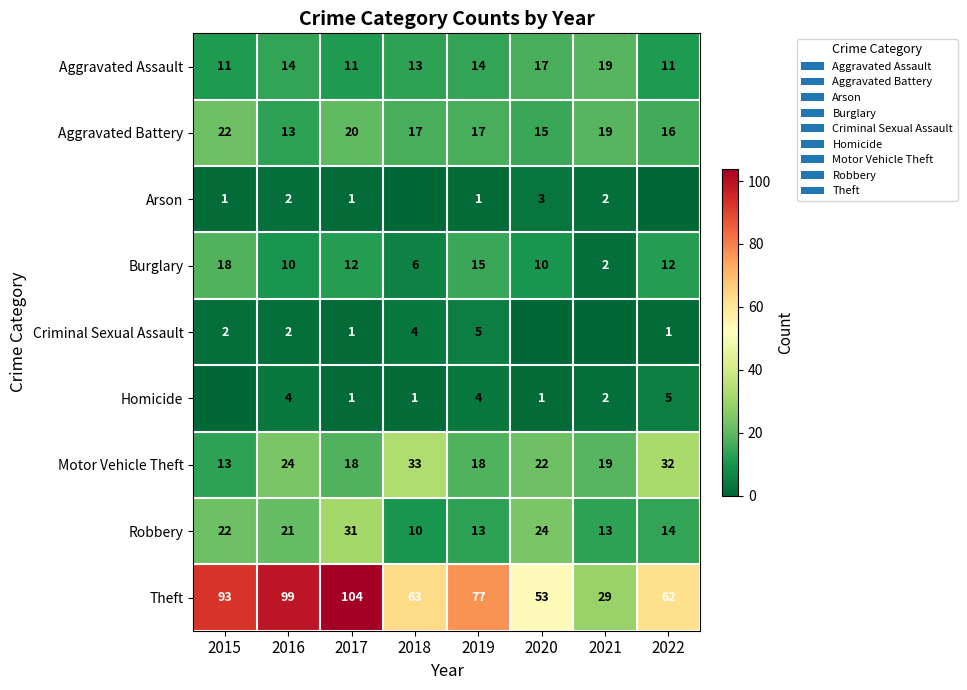

Is the value of Robbery at 2015 greater than the value of Criminal Sexual Assault at 2019?

Yes